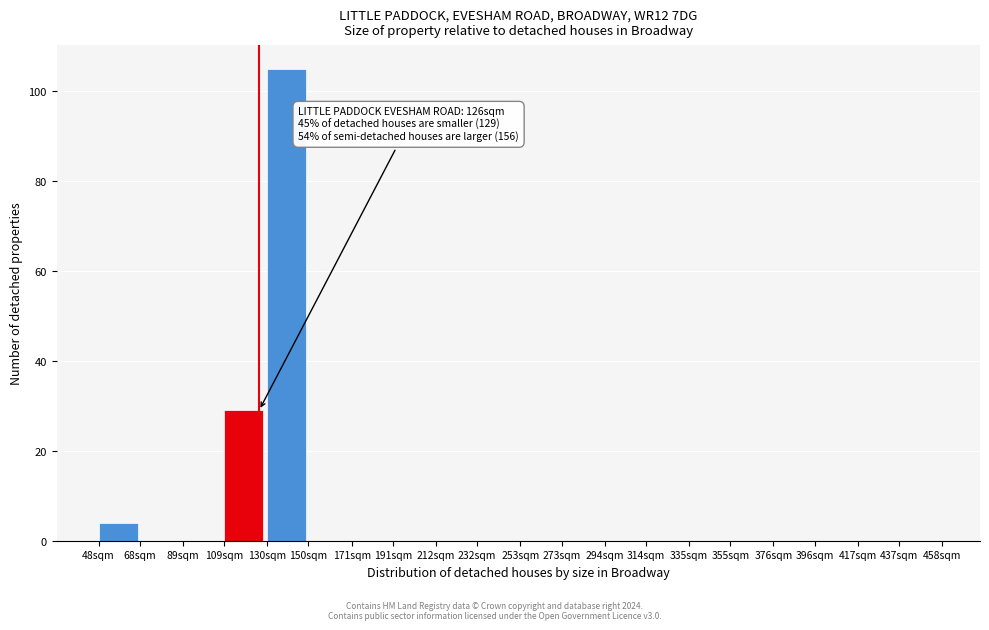

Reading left to right, transcribe all the data shown in this chart.

48sqm=4	68sqm=0	89sqm=0	109sqm=29	130sqm=105	150sqm=0	171sqm=0	191sqm=0	212sqm=0	232sqm=0	253sqm=0	273sqm=0	294sqm=0	314sqm=0	335sqm=0	355sqm=0	376sqm=0	396sqm=0	417sqm=0	437sqm=0